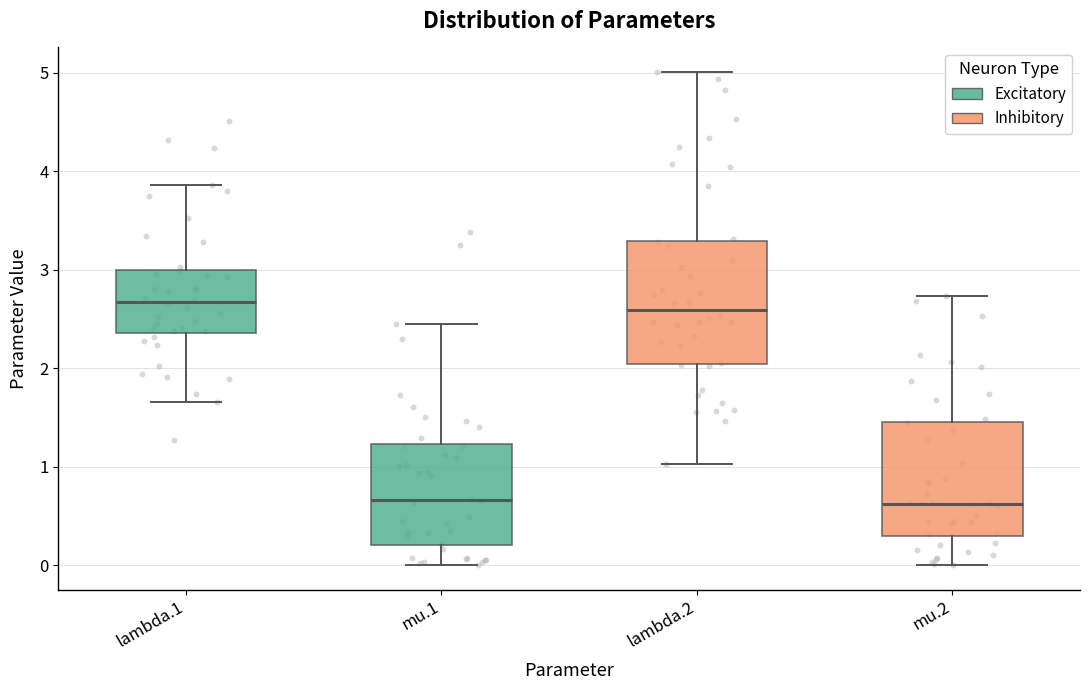

Reading left to right, read every box against the y-axis: the position of its median line, the range the box covers, and the ends of its whiskers. The values are not printed on the chart, so give them approximately, as read against the axis.

lambda.1: median 2.7, box 2.4 to 3.0, whiskers 1.7 to 3.9
mu.1: median 0.7, box 0.2 to 1.2, whiskers 0.0 to 2.5
lambda.2: median 2.6, box 2.0 to 3.3, whiskers 1.0 to 5.0
mu.2: median 0.6, box 0.3 to 1.5, whiskers 0.0 to 2.7